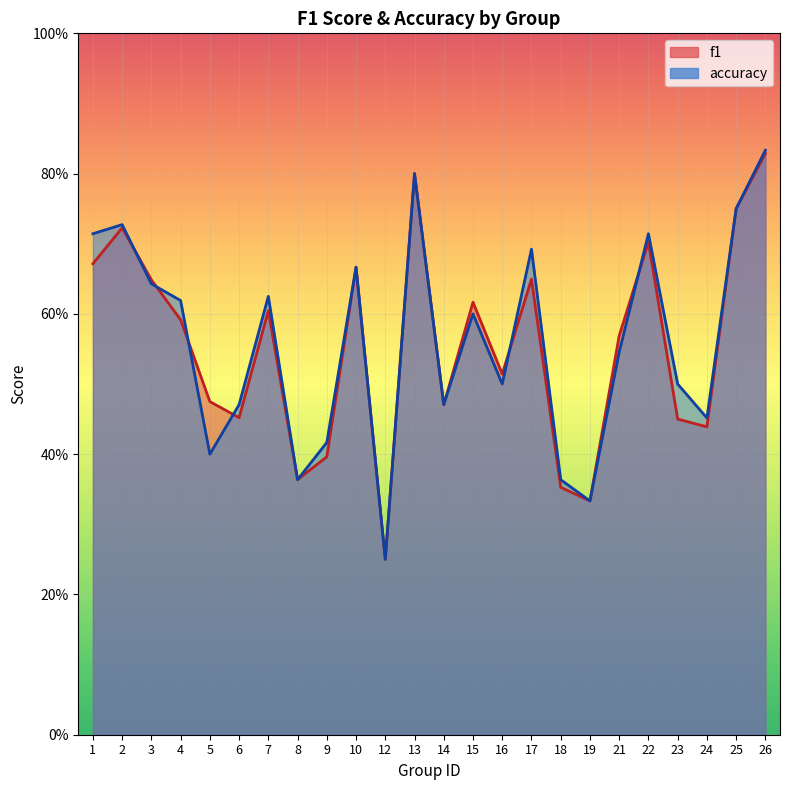

True or false: f1 and accuracy cross at least once.

True